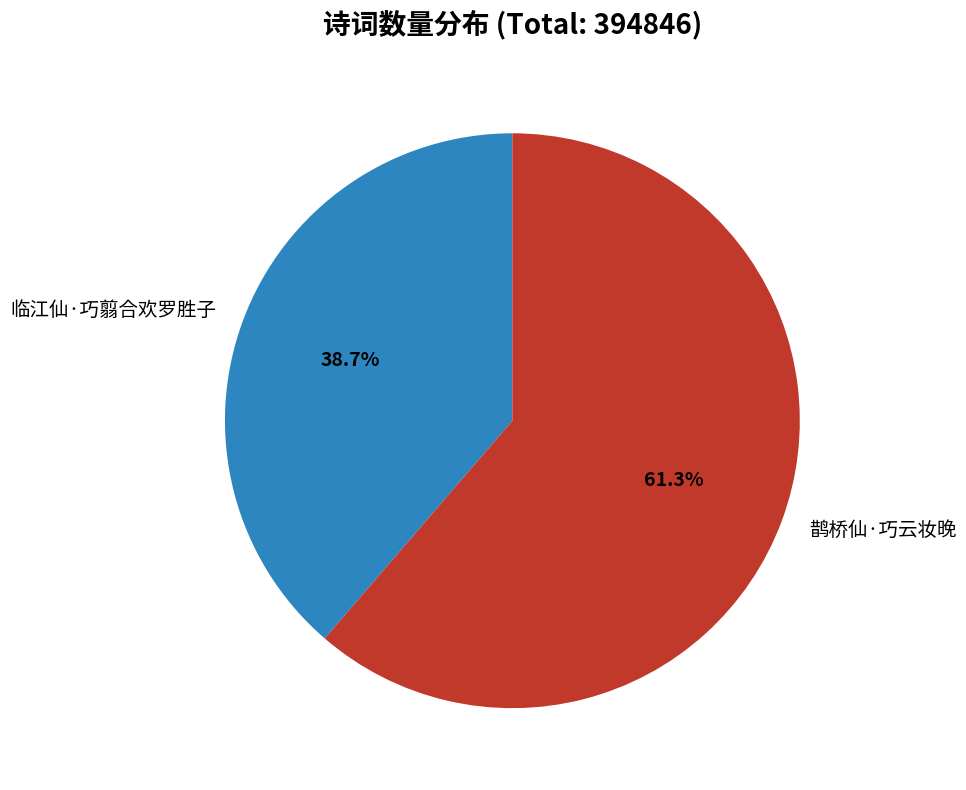

What percentage do 鹊桥仙·巧云妆晚 and 临江仙·巧翦合欢罗胜子 together represent?

100.0%